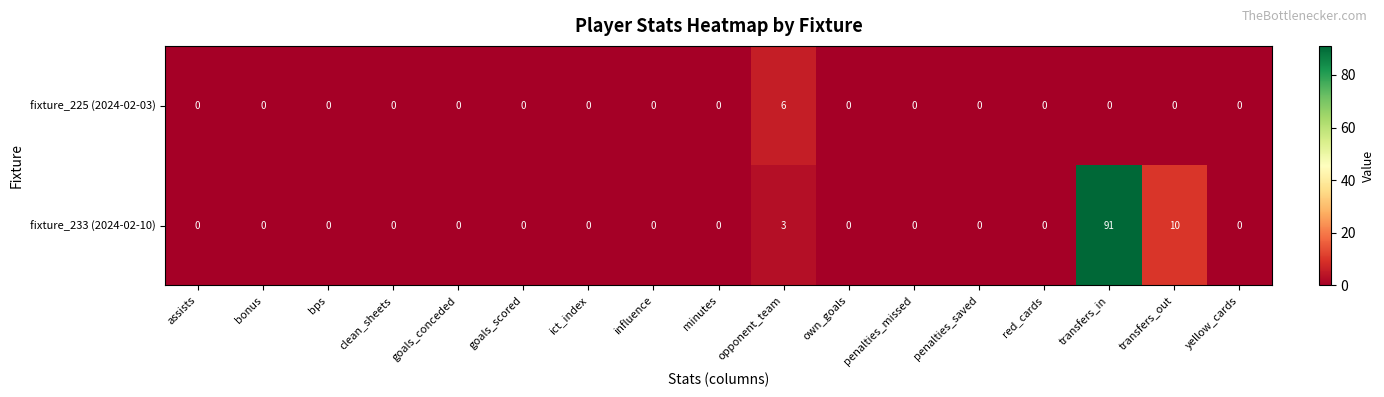

What is the maximum value for fixture_233 (2024-02-10)?

91